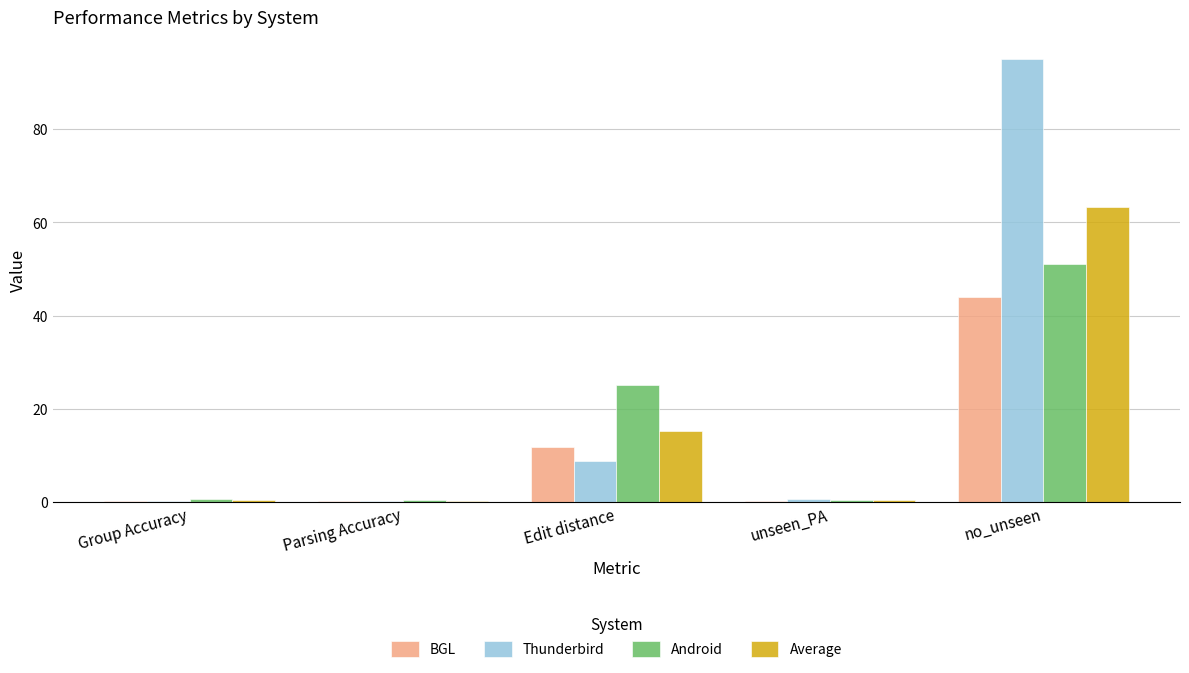

At which label does Thunderbird reach its peak?

no_unseen